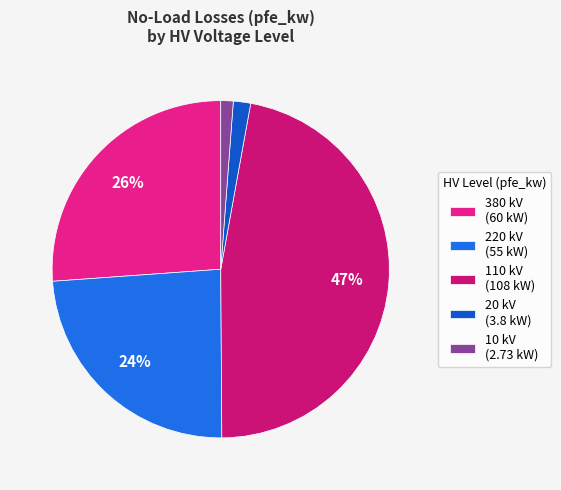

Is there a majority slice in this chart?

No